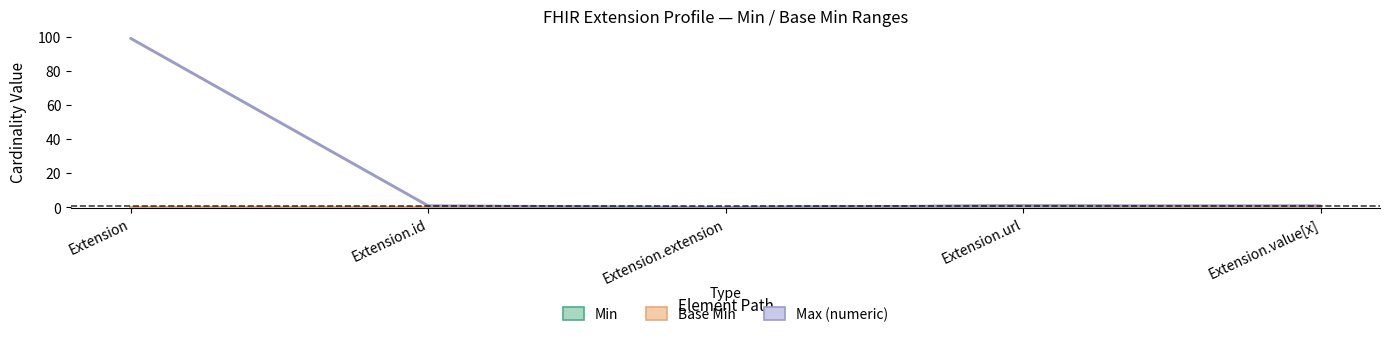

What are all the series names shown in the legend?

Min, Base Min, Max (numeric)